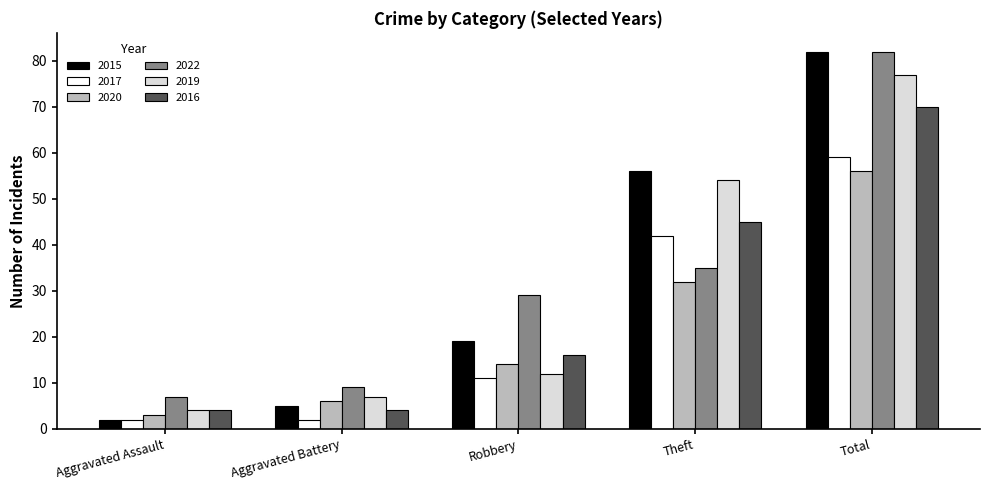

What is the total value across all series at Aggravated Assault?

22